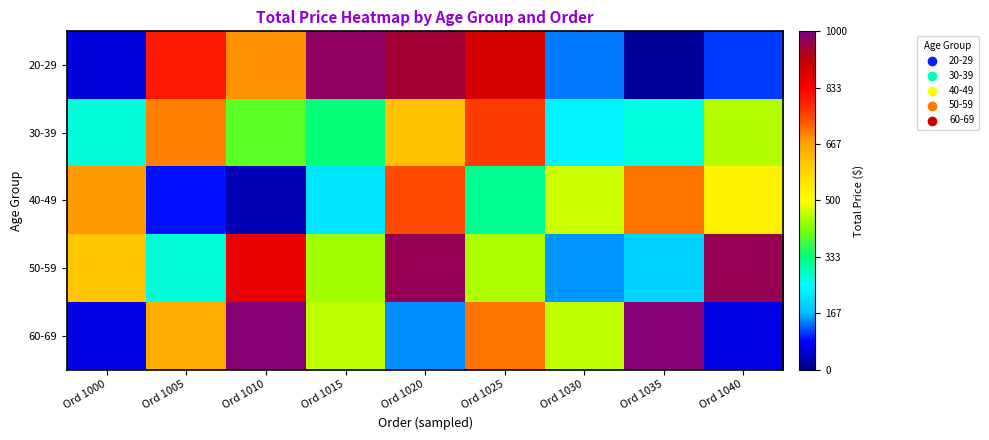

Reading right to left, transcribe all the data shown in this chart.

20-29: Ord 1040=110.3	Ord 1035=12.4	Ord 1030=138.6	Ord 1025=889.0	Ord 1020=952.9	Ord 1015=977.3	Ord 1010=681.0	Ord 1005=801.0	Ord 1000=61.7
30-39: Ord 1040=449.6	Ord 1035=271.4	Ord 1030=235.1	Ord 1025=758.0	Ord 1020=618.3	Ord 1015=338.6	Ord 1010=392.2	Ord 1005=697.3	Ord 1000=274.7
40-49: Ord 1040=530.9	Ord 1035=708.0	Ord 1030=468.7	Ord 1025=322.8	Ord 1020=744.0	Ord 1015=219.8	Ord 1010=34.2	Ord 1005=92.5	Ord 1000=672.1
50-59: Ord 1040=970.6	Ord 1035=193.5	Ord 1030=152.3	Ord 1025=447.6	Ord 1020=970.0	Ord 1015=439.0	Ord 1010=858.5	Ord 1005=274.7	Ord 1000=610.5
60-69: Ord 1040=63.3	Ord 1035=988.7	Ord 1030=457.8	Ord 1025=708.0	Ord 1020=144.7	Ord 1015=457.8	Ord 1010=988.7	Ord 1005=655.7	Ord 1000=63.3